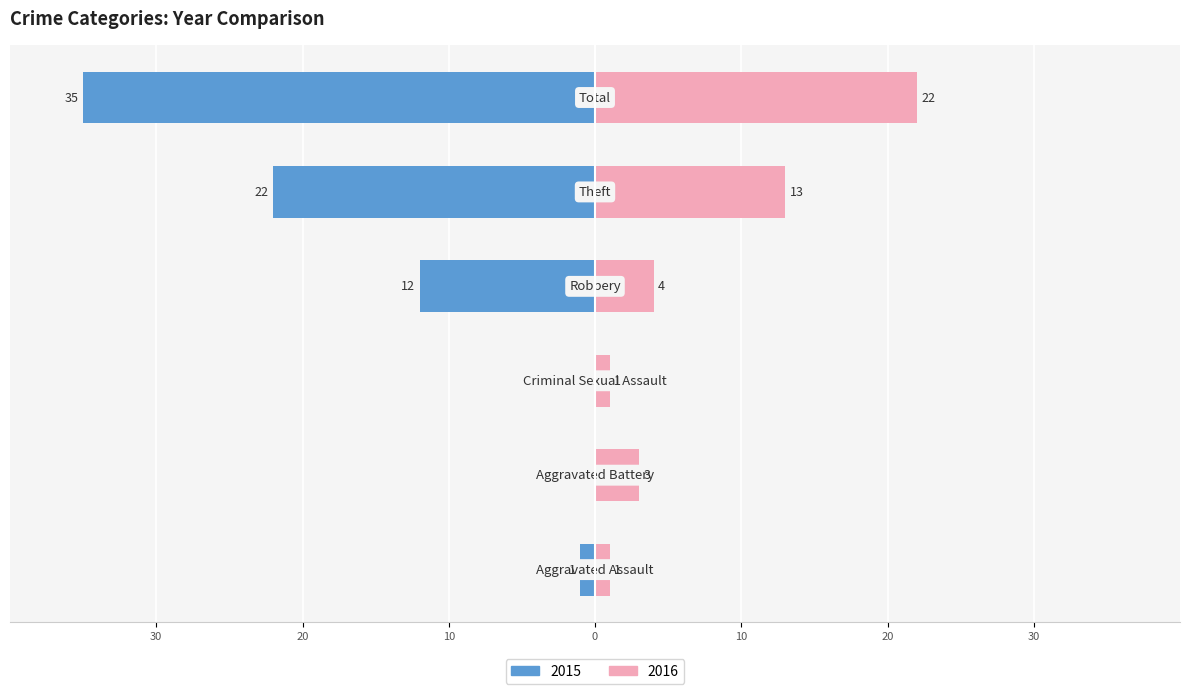

What is the average value of the 2016 series?

7